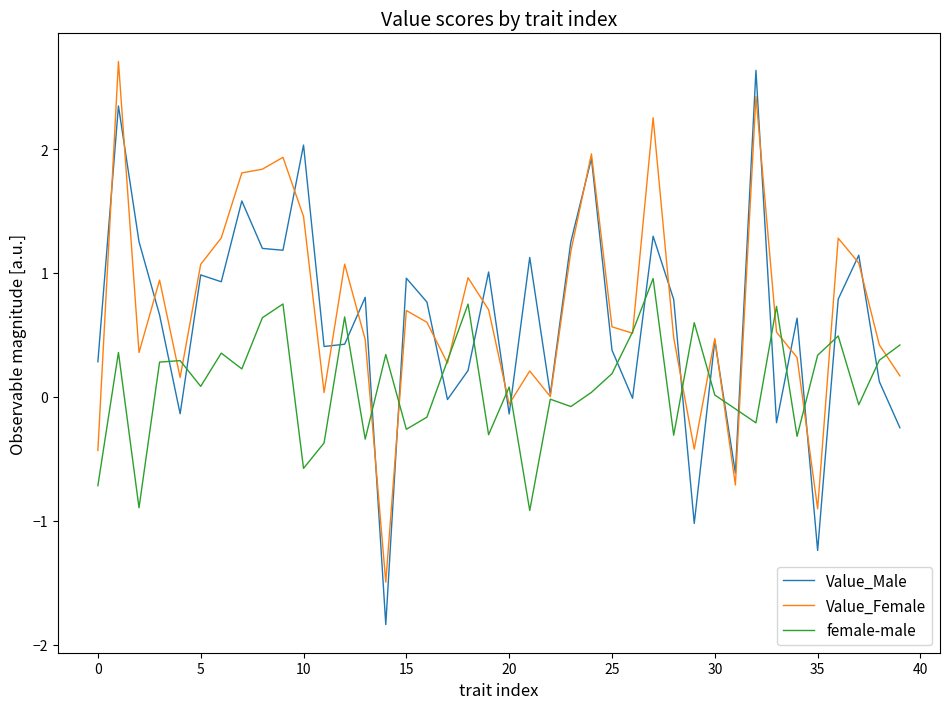

Is this an area chart (filled region under the line)?

No